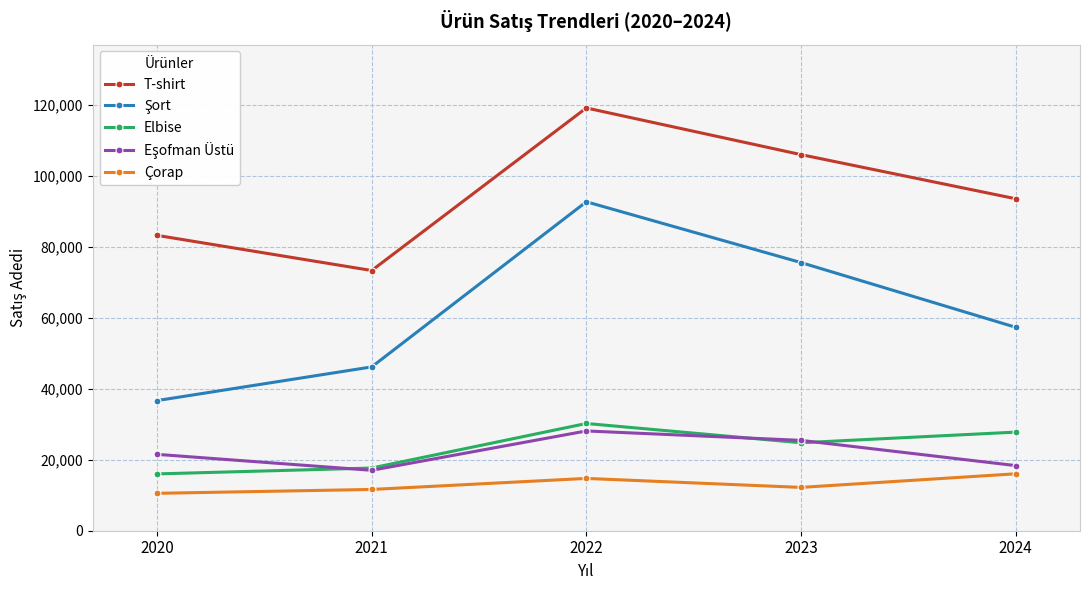

True or false: Çorap and T-shirt intersect in this chart.

False